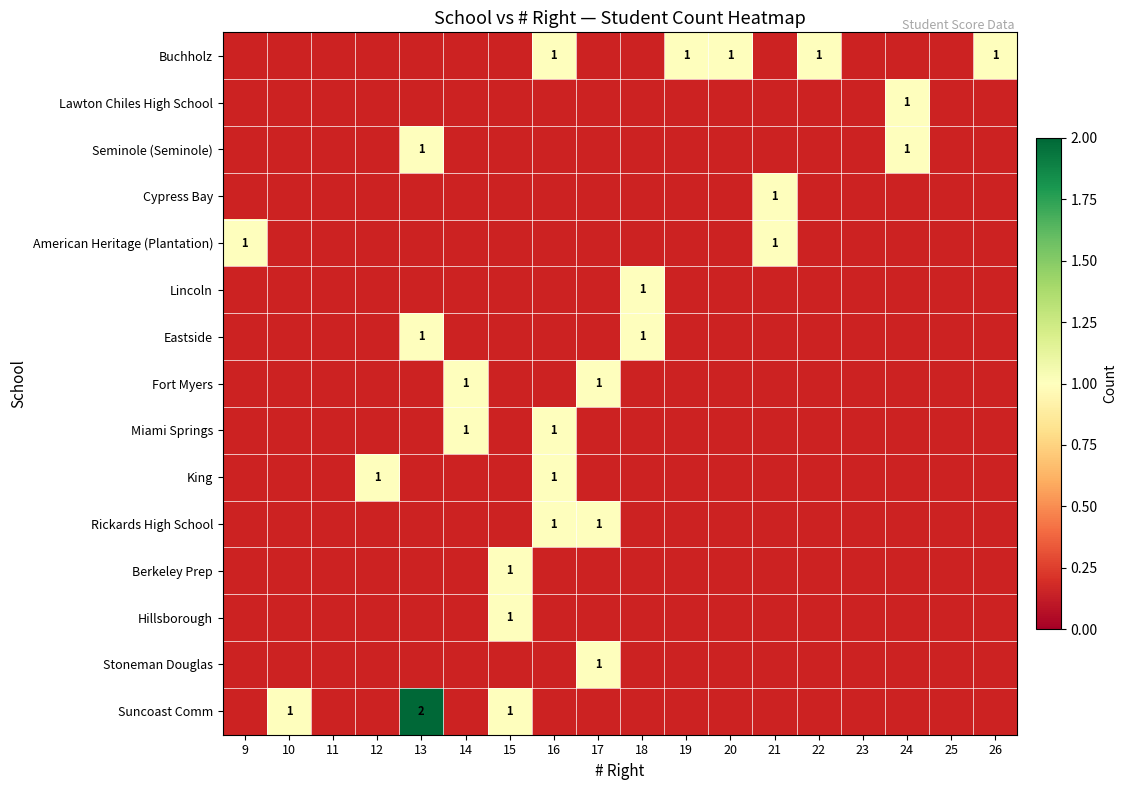

True or false: Hillsborough has a value of 1 at 15.

True